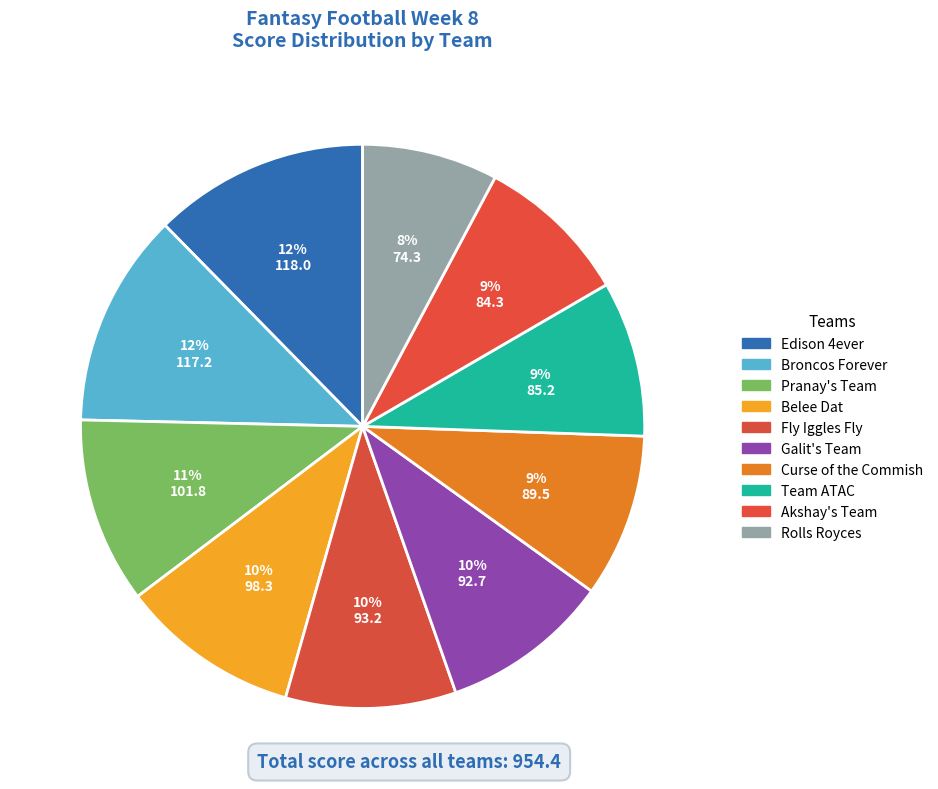

How many slices are in this pie chart?

10